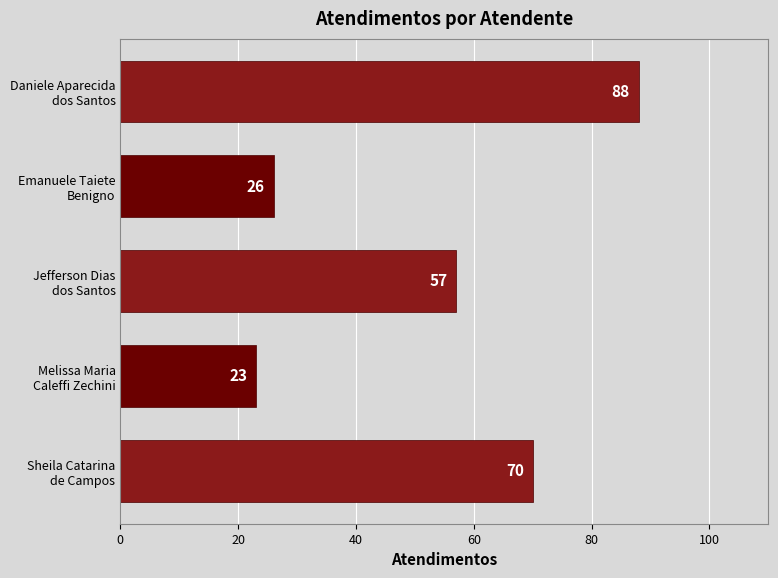

What is the average value?

53